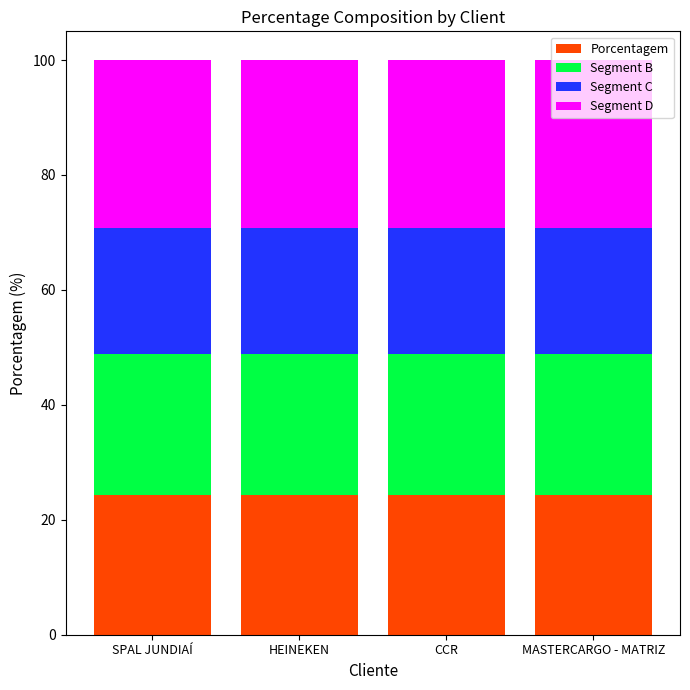

What are all the series names shown in the legend?

Porcentagem, Segment B, Segment C, Segment D